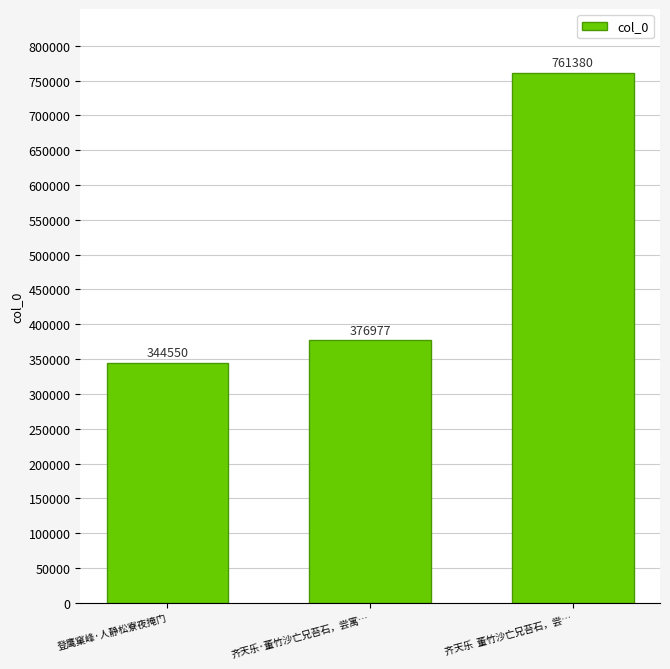

Is it true that the value at 齐天乐·董竹沙亡兄苔石，尝寓… is 376977?

True